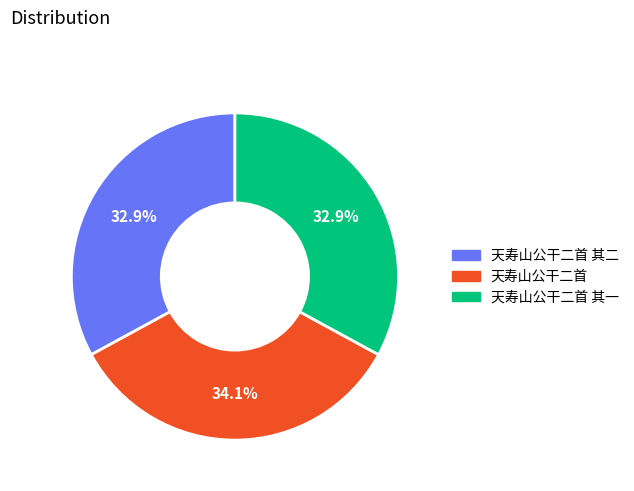

What percentage do 天寿山公干二首 其一 and 天寿山公干二首 together represent?

67.1%